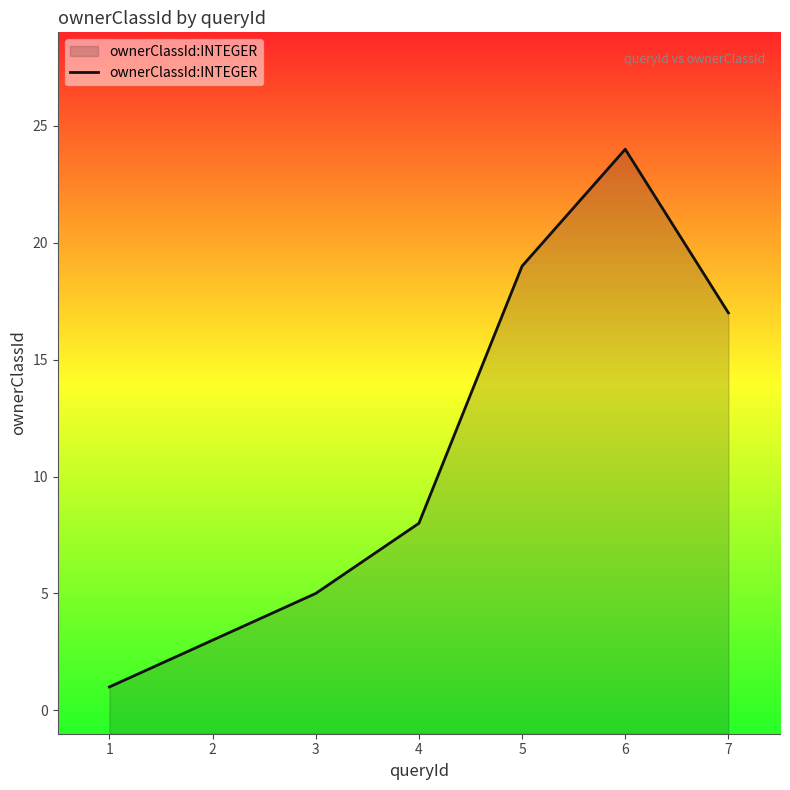

Reading right to left, extract all data points from this chart.

7=17	6=24	5=19	4=8	3=5	2=3	1=1